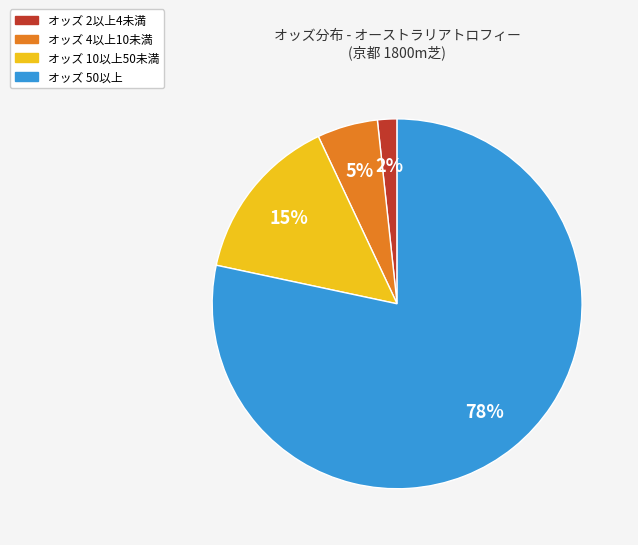

Is there a majority slice in this chart?

Yes